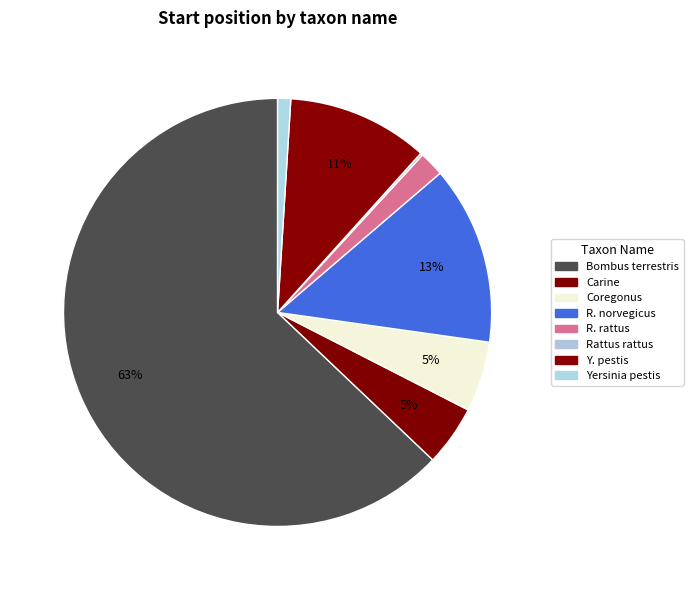

Rank the categories by value from highest to lowest.

Bombus terrestris, R. norvegicus, Y. pestis, Coregonus, Carine, R. rattus, Yersinia pestis, Rattus rattus